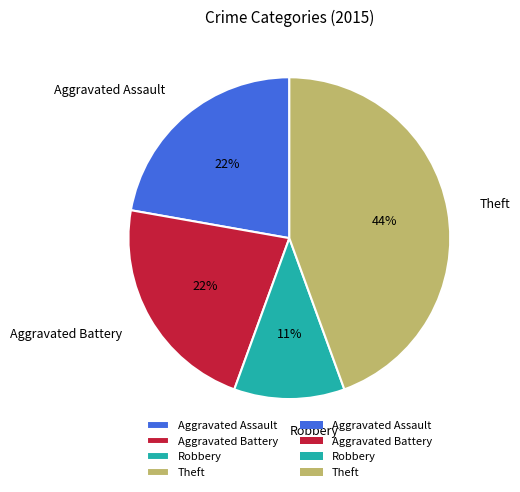

To the nearest percent, what portion does Aggravated Battery represent?

22%